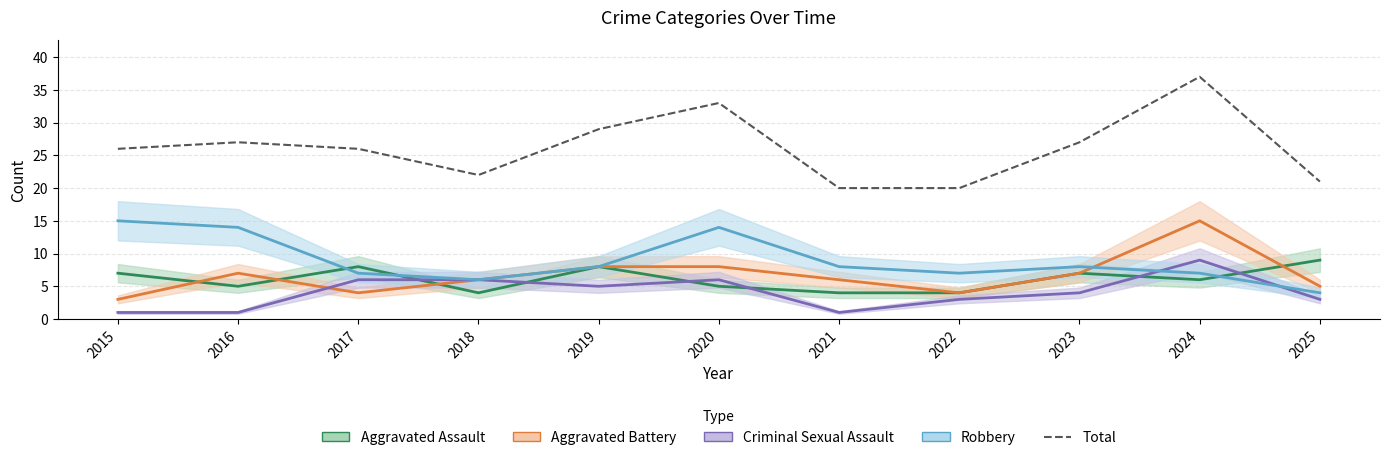

Between 2020 and 2018, which is larger?

2020